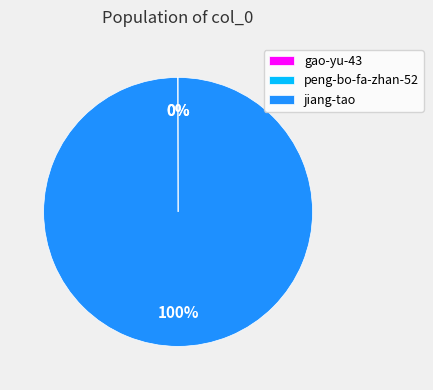

True or false: jiang-tao accounts for 89% of the total.

False